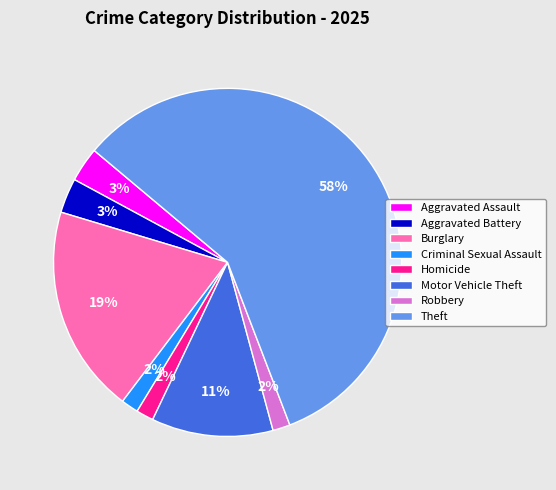

Count the number of slices in the pie.

8